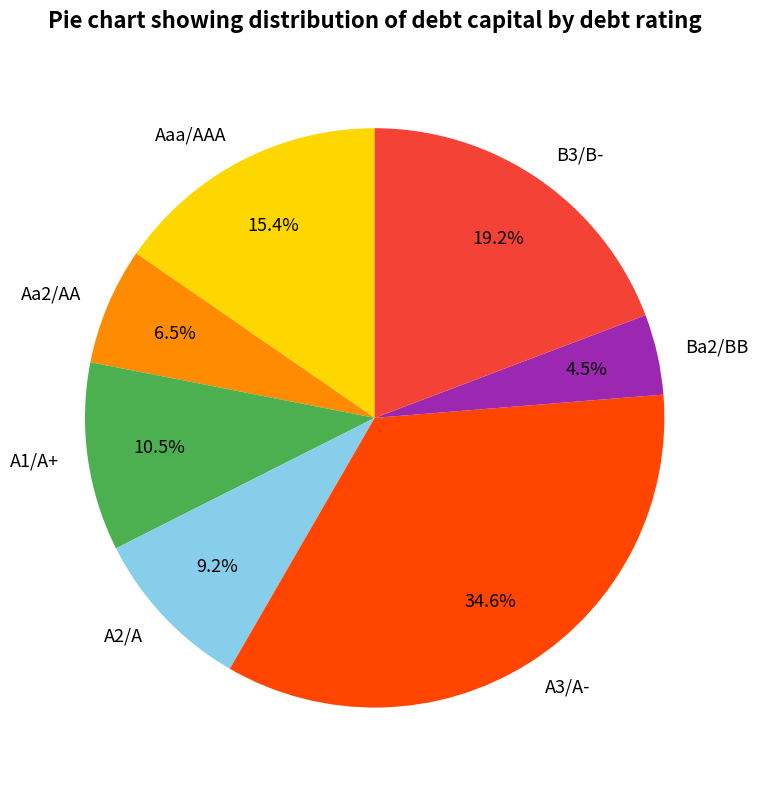

To the nearest percent, what is the average slice percentage?

14%